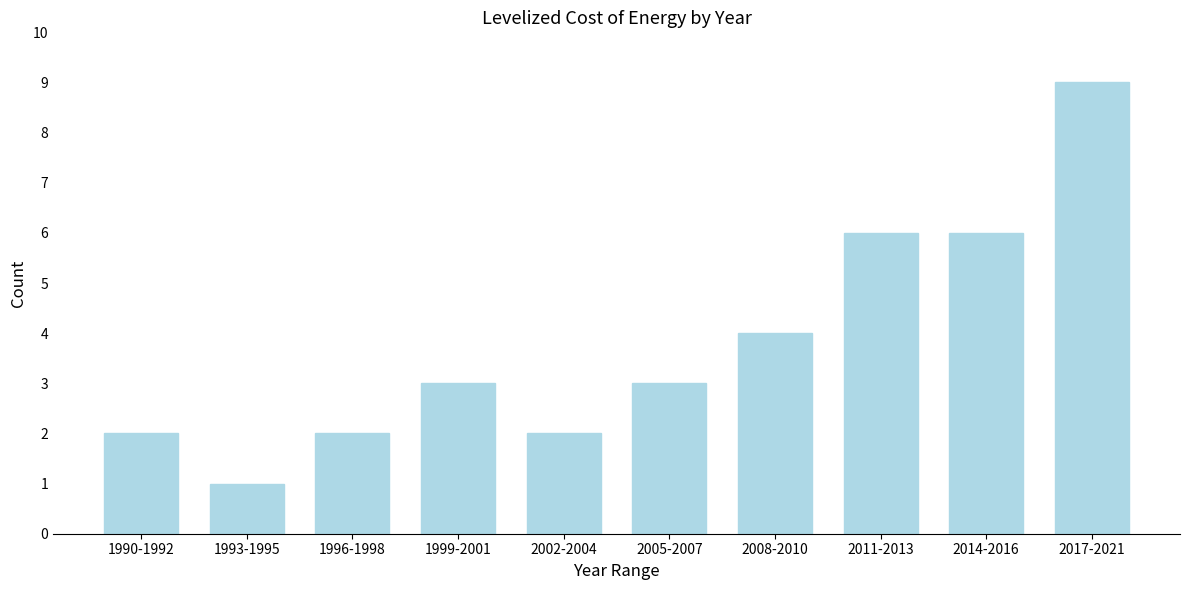

Reading left to right, transcribe all the data shown in this chart.

1990-1992=2	1993-1995=1	1996-1998=2	1999-2001=3	2002-2004=2	2005-2007=3	2008-2010=4	2011-2013=6	2014-2016=6	2017-2021=9